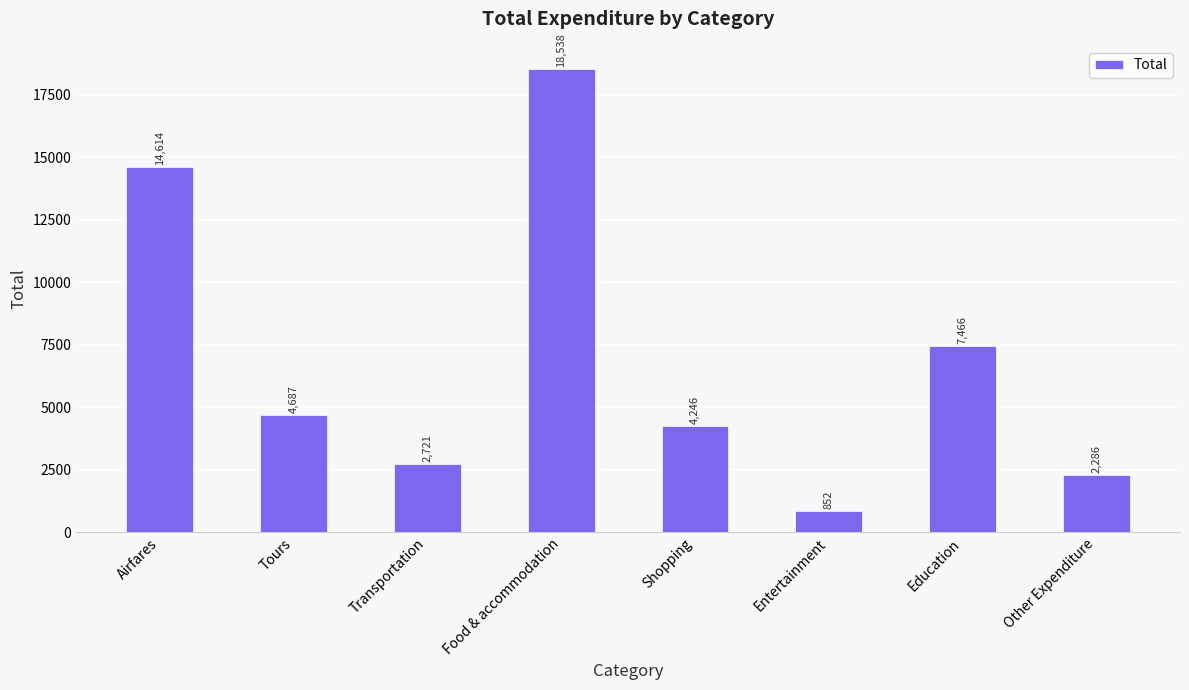

The chart shows a value of 2864 at Tours. True or false?

False